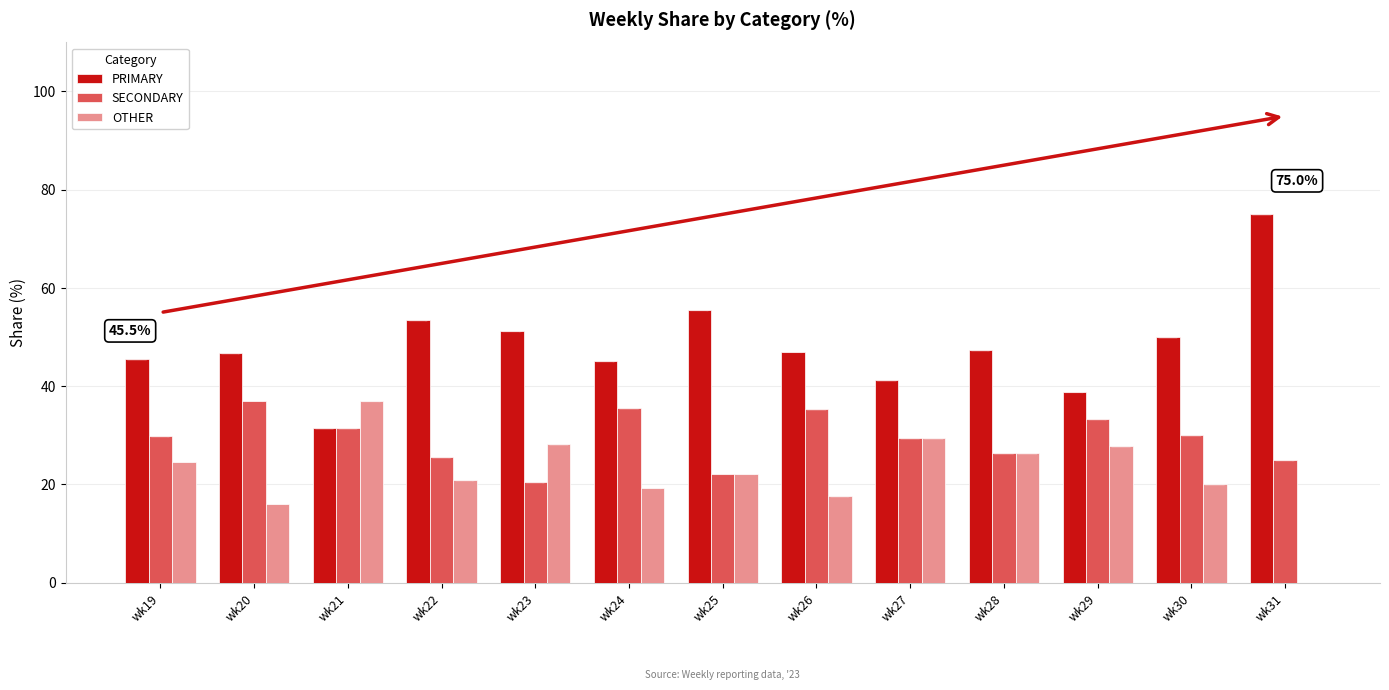

How many groups of bars are there?

13